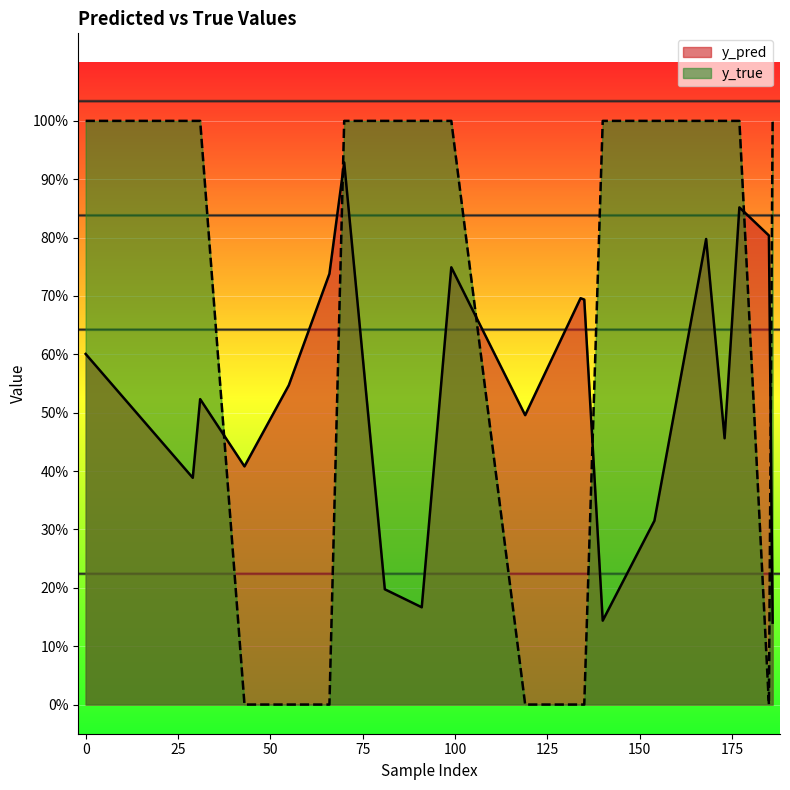

Which series has the largest total across all categories?

y_true